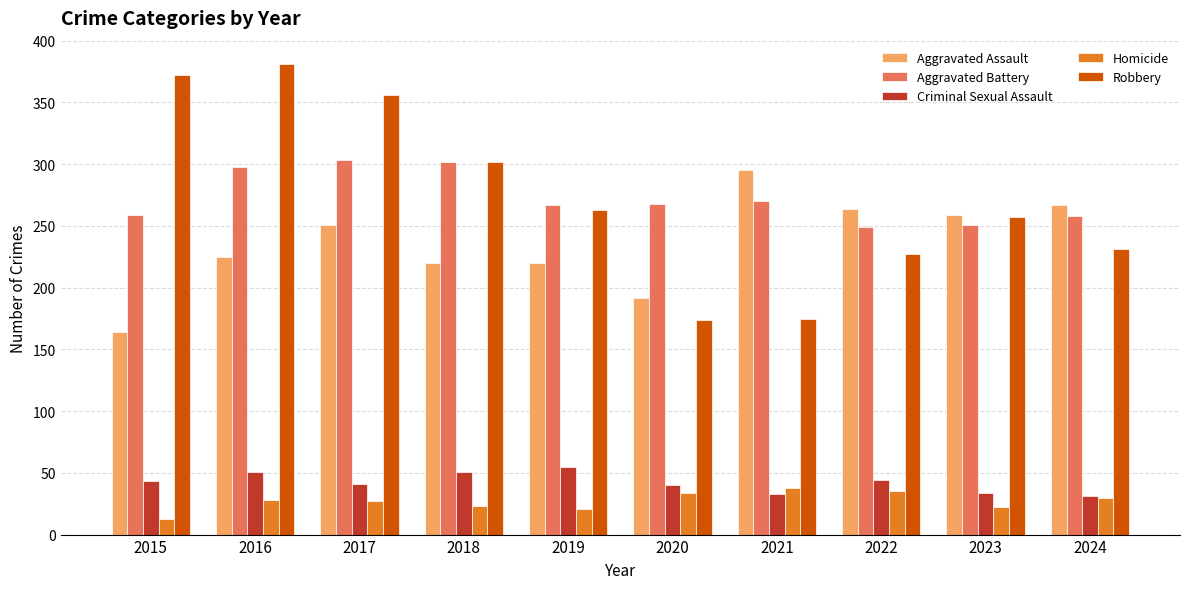

What is the maximum value for Robbery?

381